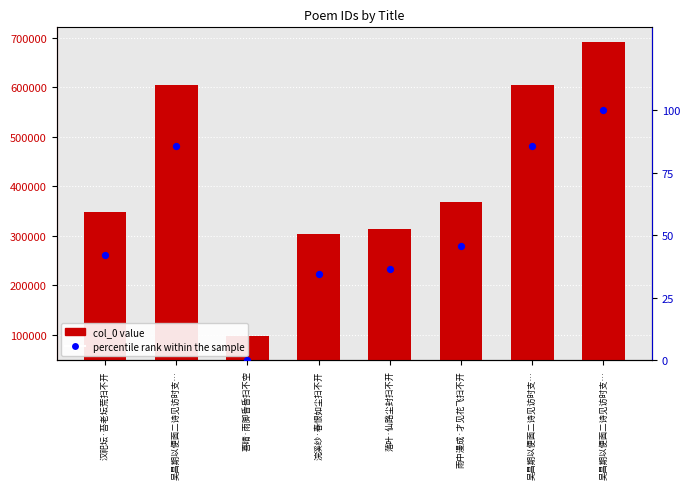

At which category is the sum across all series the highest?

吴昌期以便面二诗见访时支…